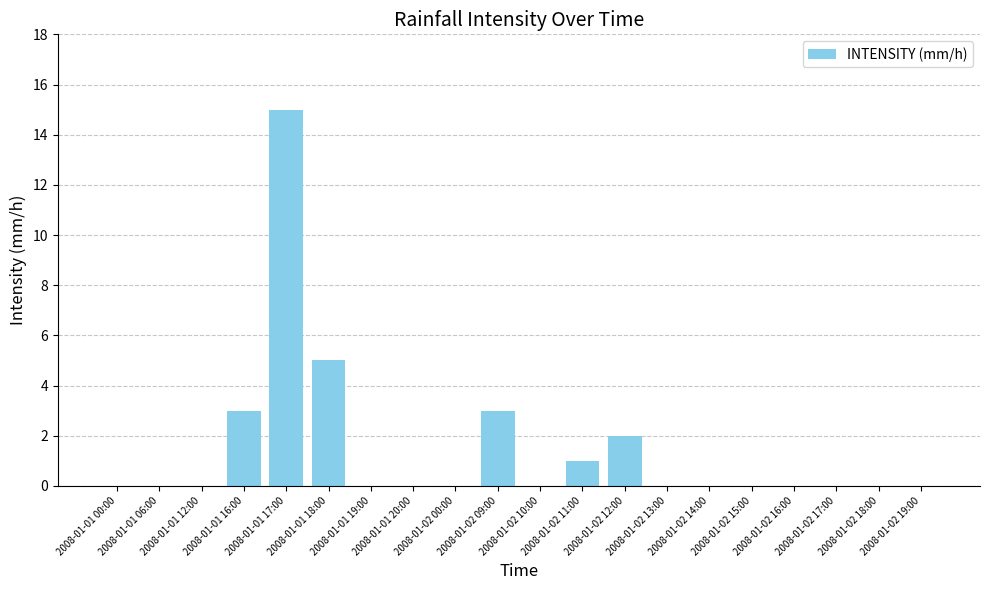

What is the sum of all values?

29